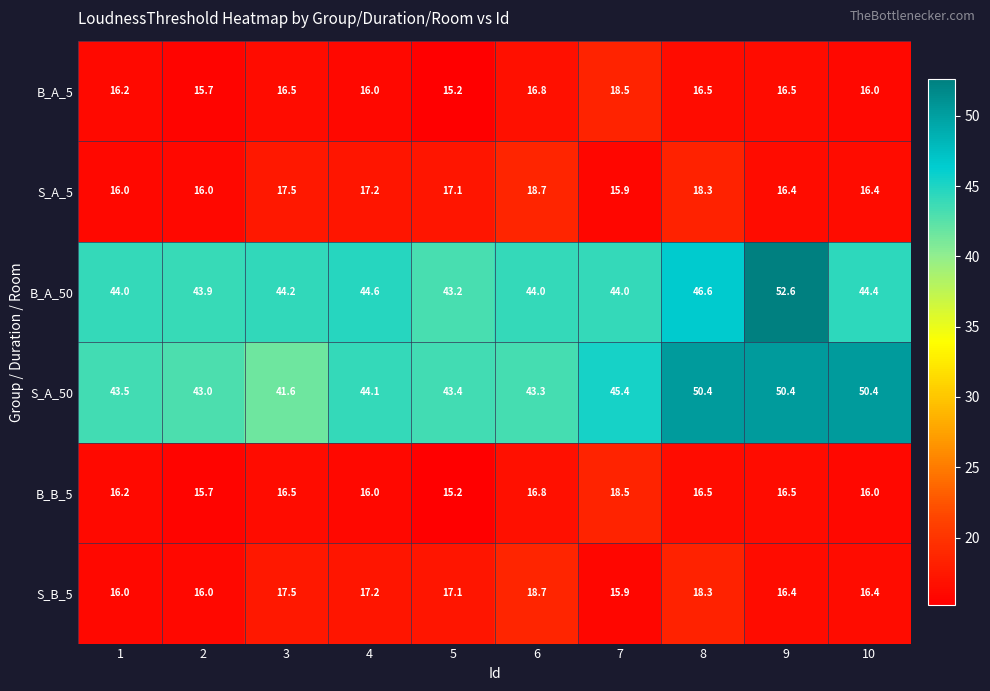

What is the difference between the second highest and minimum values in the S_B_5 series?

2.4